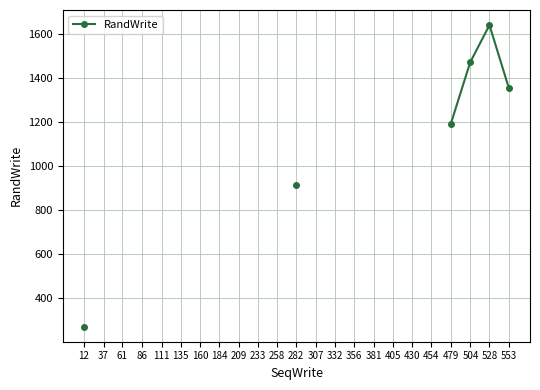

How many interior local peaks (higher than both neighbors) does the data have?

1